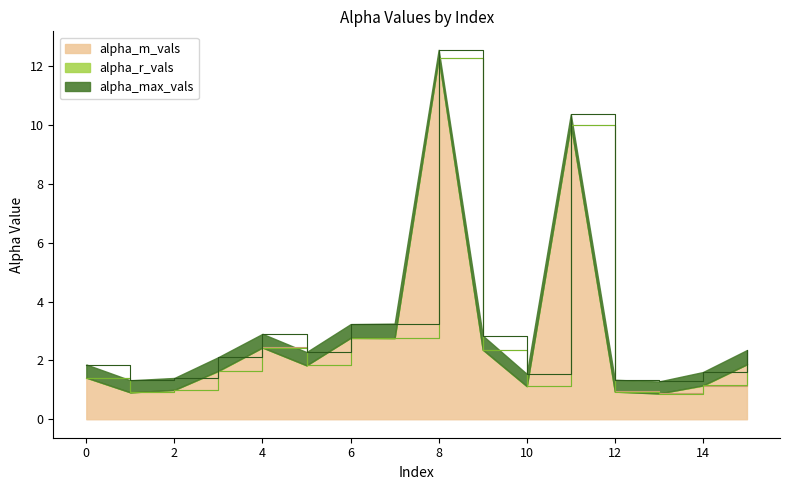

Between 5 and 8, which is larger?

8